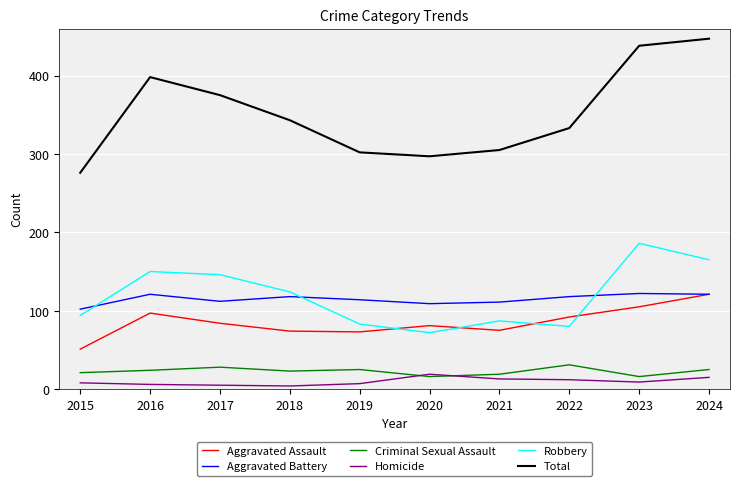

What is the total value across all series at 2024?

894